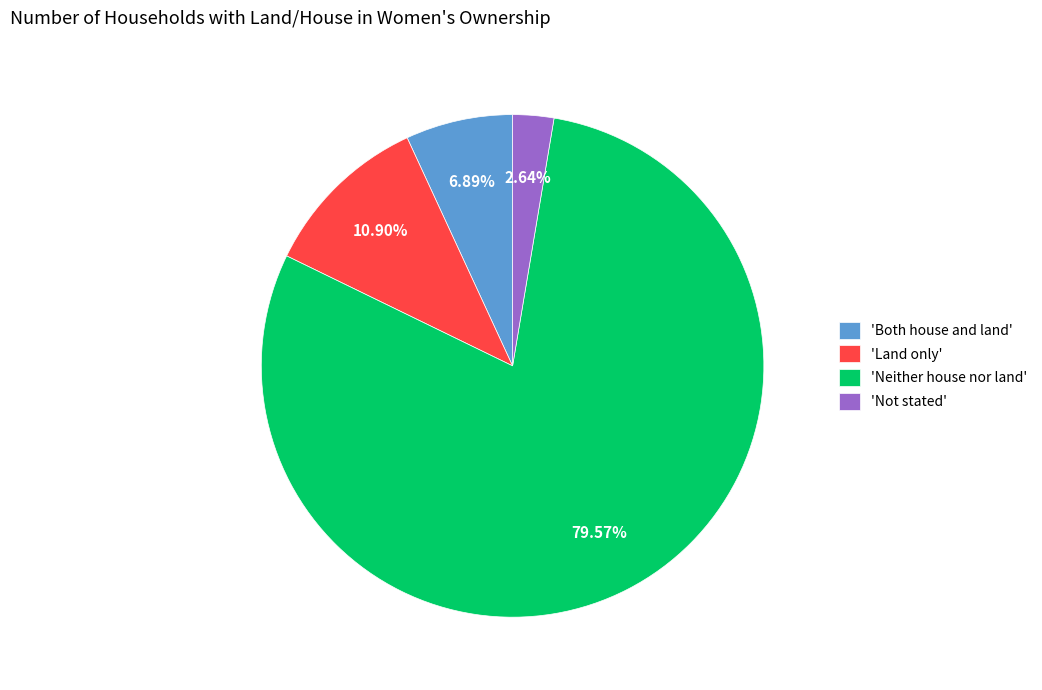

What is the smallest slice in the pie chart?

'Not stated'